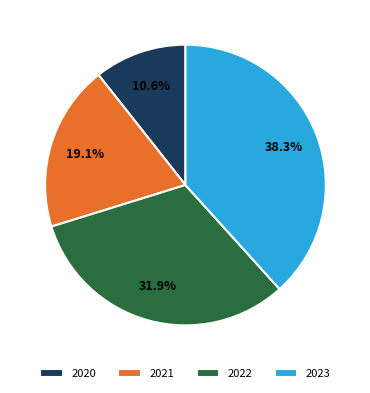

How many segments does this pie chart have?

4